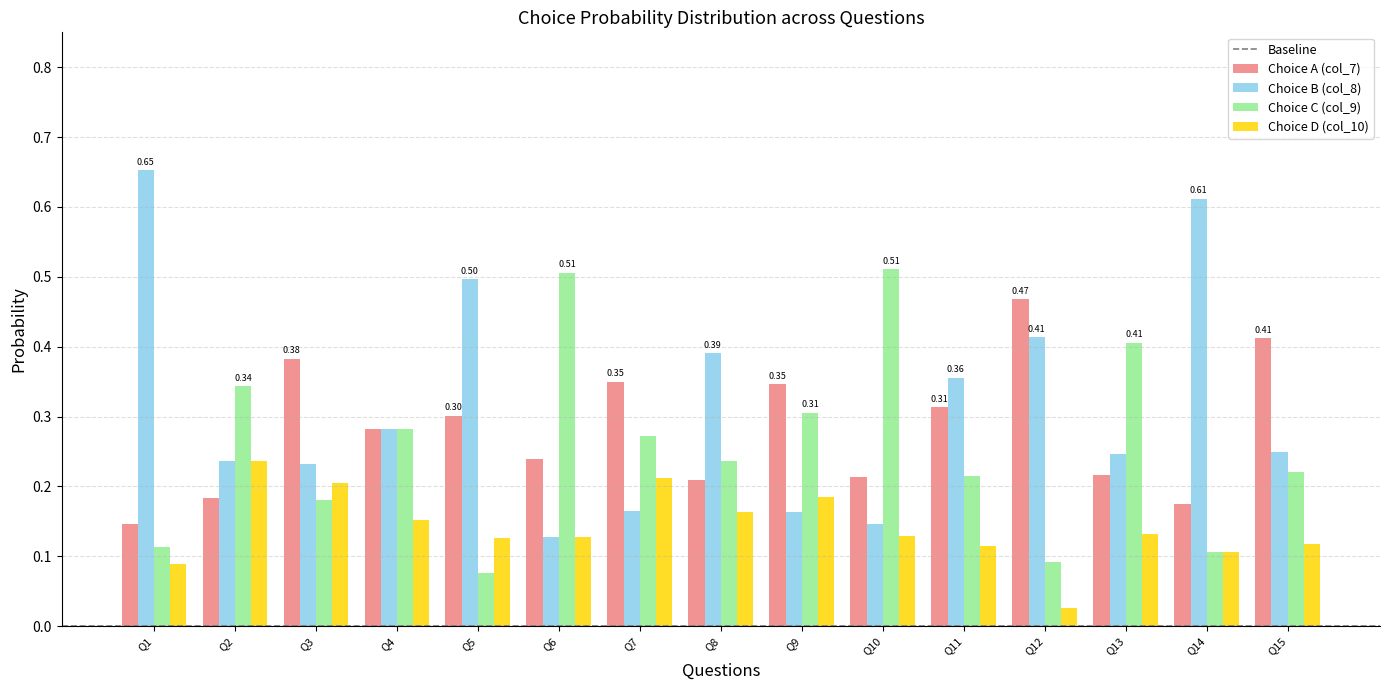

Are the bars grouped side by side (vs. stacked)?

Yes